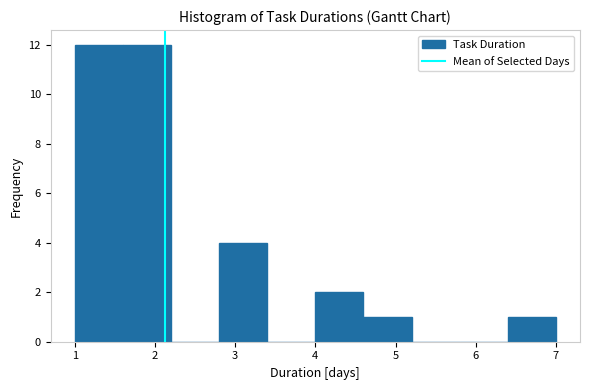

Reading left to right, transcribe this chart: for each bar, give the range it covers on the x-axis and its height. The values are not printed on the chart, so give them approximately, as read against the axis.

1.0 to 1.6: 12
1.6 to 2.2: 12
2.2 to 2.8: 0
2.8 to 3.4: 4
3.4 to 4.0: 0
4.0 to 4.6: 2
4.6 to 5.2: 1
5.2 to 5.8: 0
5.8 to 6.4: 0
6.4 to 7.0: 1